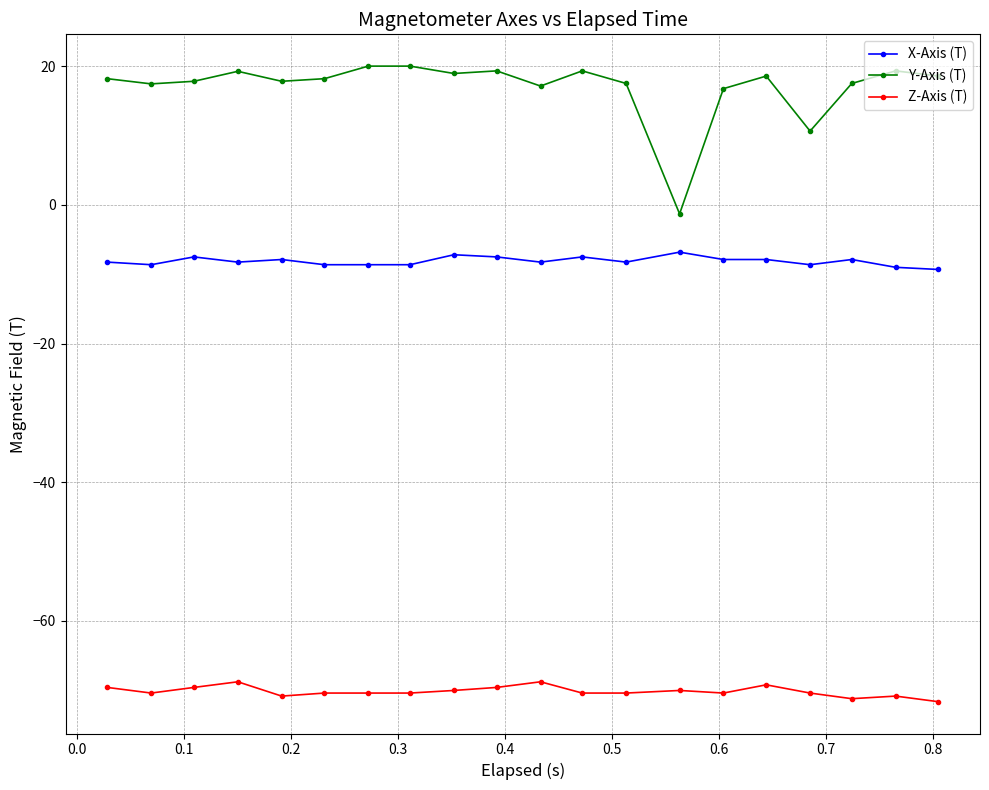

What is the highest value of the Y-Axis (T) series?

20.0